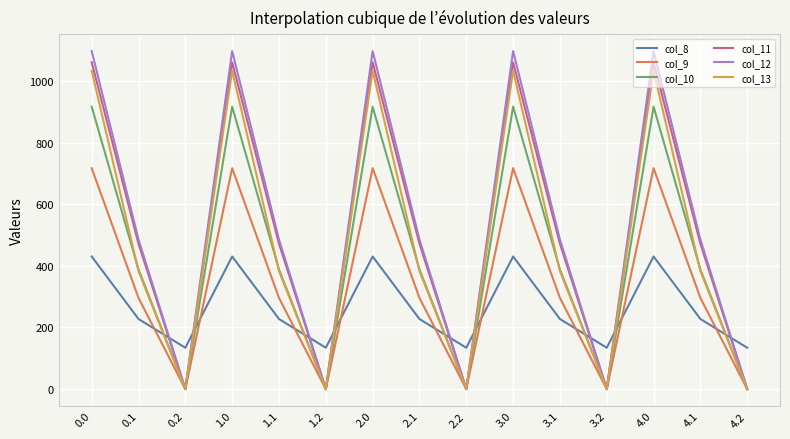

Rank the categories by col_8 value from highest to lowest.

0.0, 1.0, 2.0, 3.0, 4.0, 0.1, 1.1, 2.1, 3.1, 4.1, 0.2, 1.2, 2.2, 3.2, 4.2